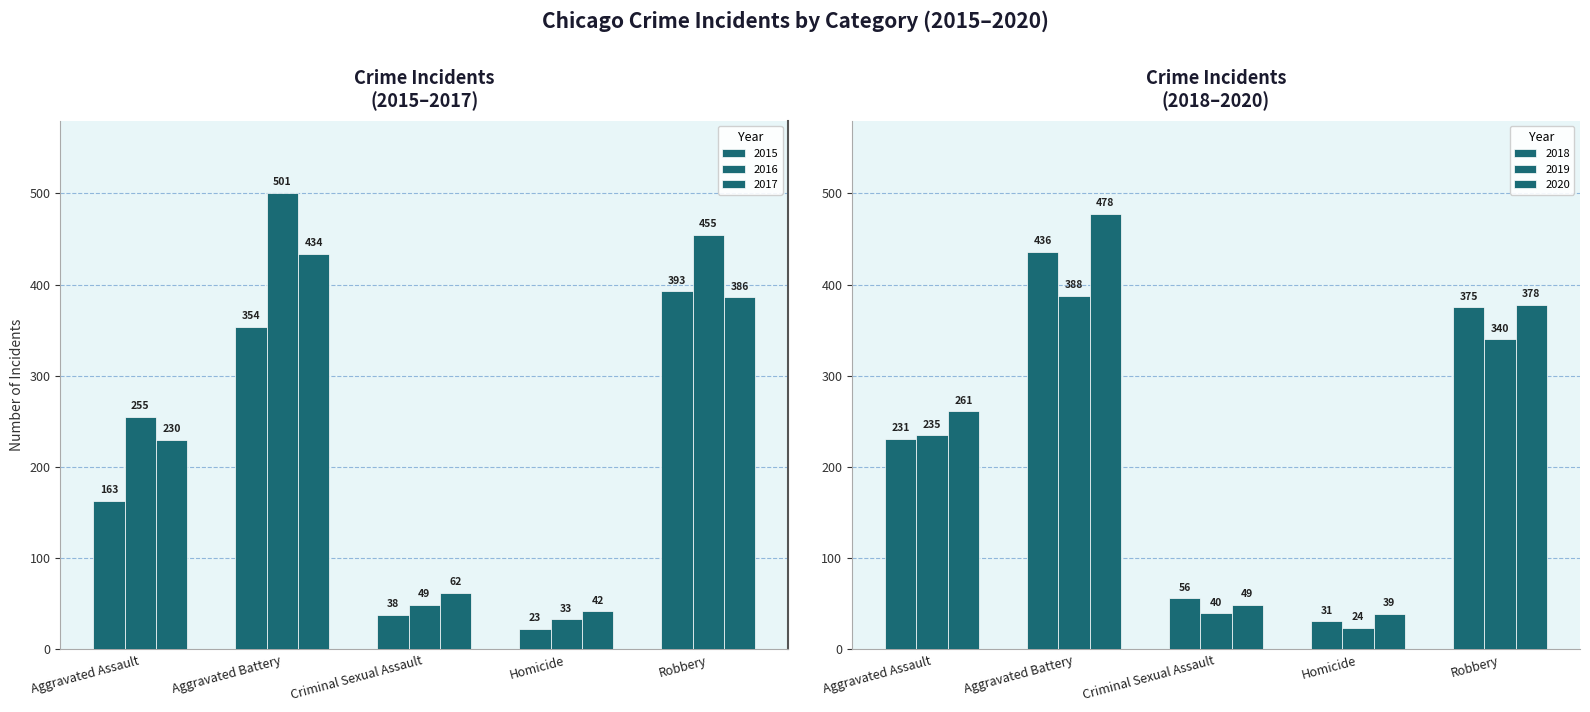

Which category has the highest value in the 2016 series?

Aggravated Battery